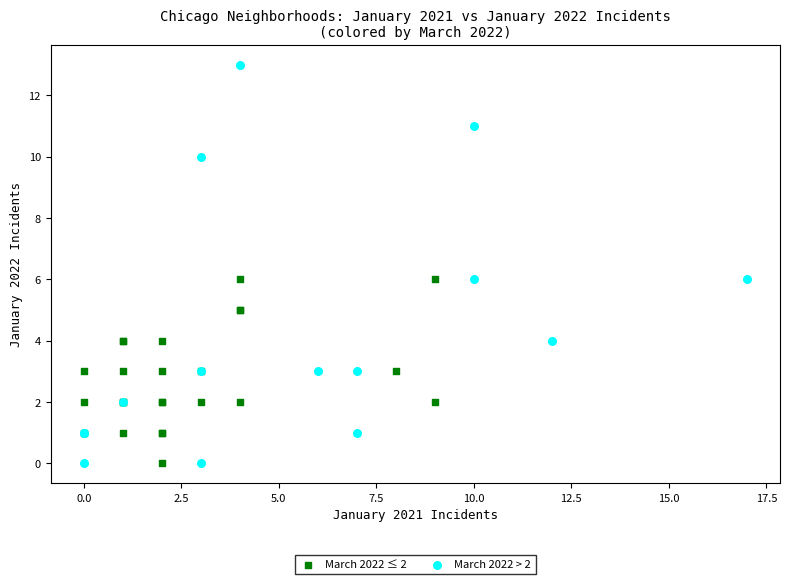

Which series contains the highest Y value?

March 2022 > 2